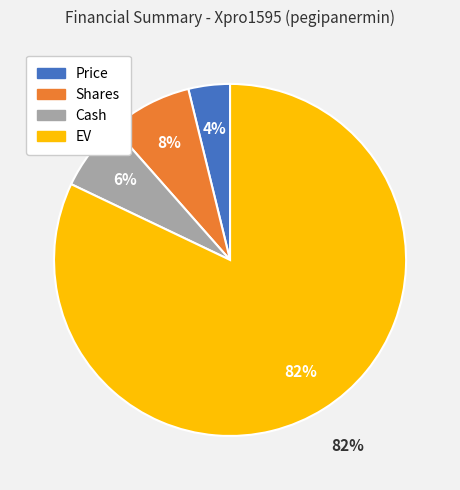

Which slice is the largest?

EV